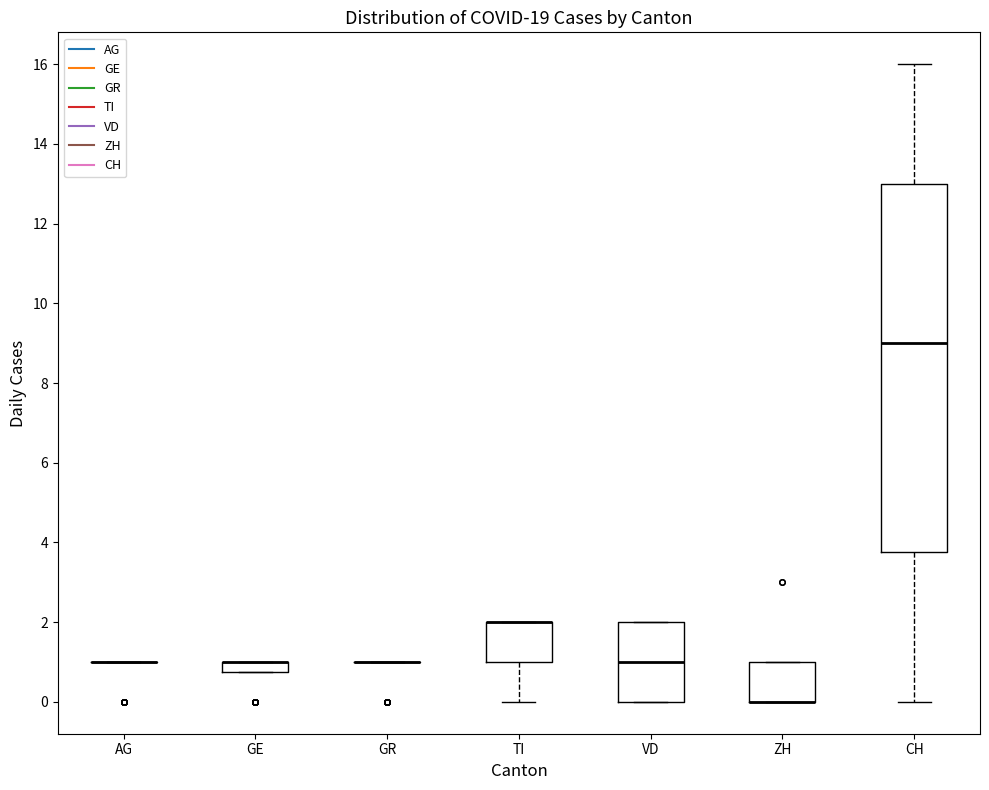

Where is the upper edge of the box for GE on the y-axis? The values are not printed on the chart, so give them approximately, as read against the axis.

1.0